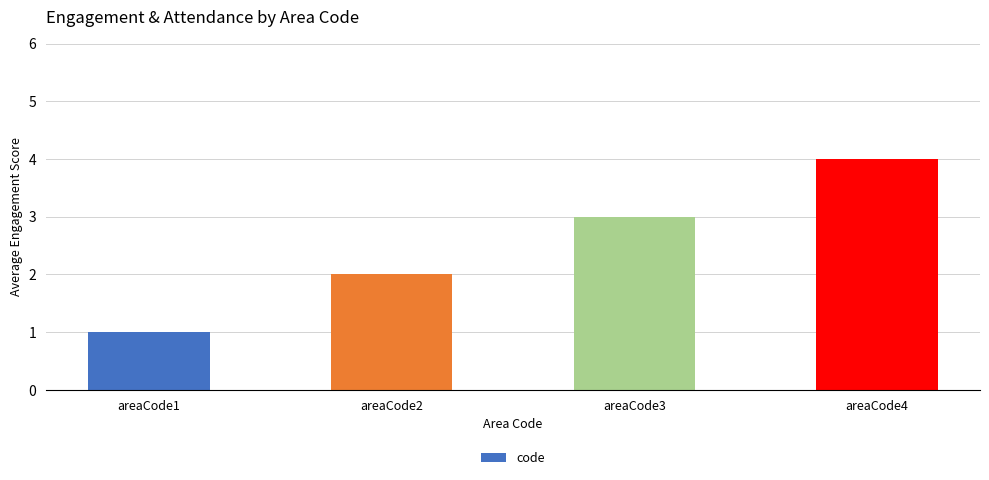

Reading left to right, what are all the values shown in this chart?

1	2	3	4